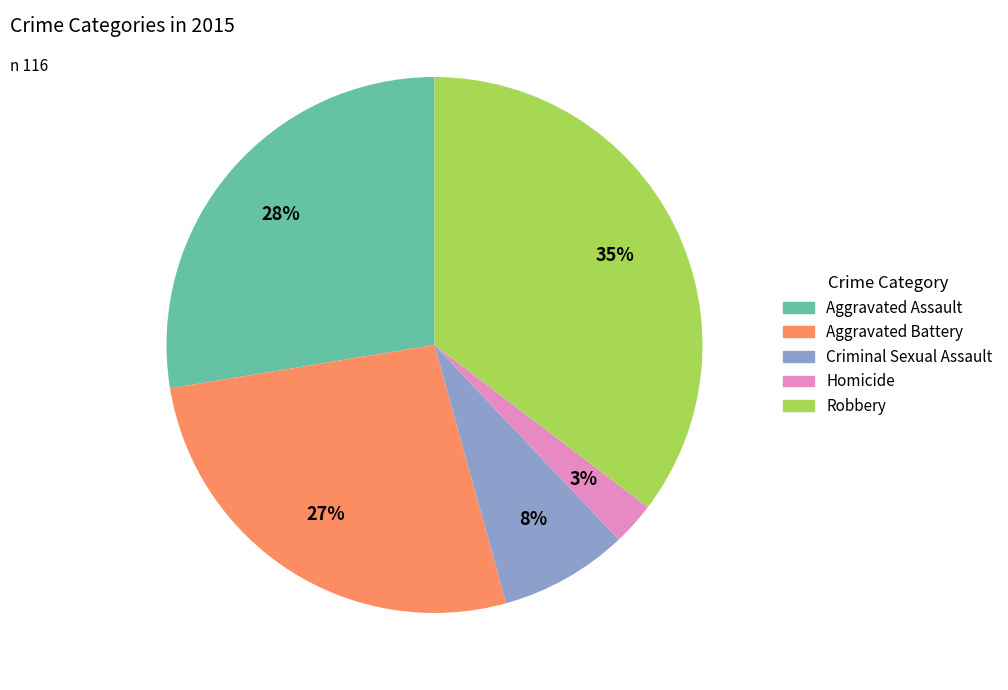

Which has a higher value, Homicide or Aggravated Battery?

Aggravated Battery